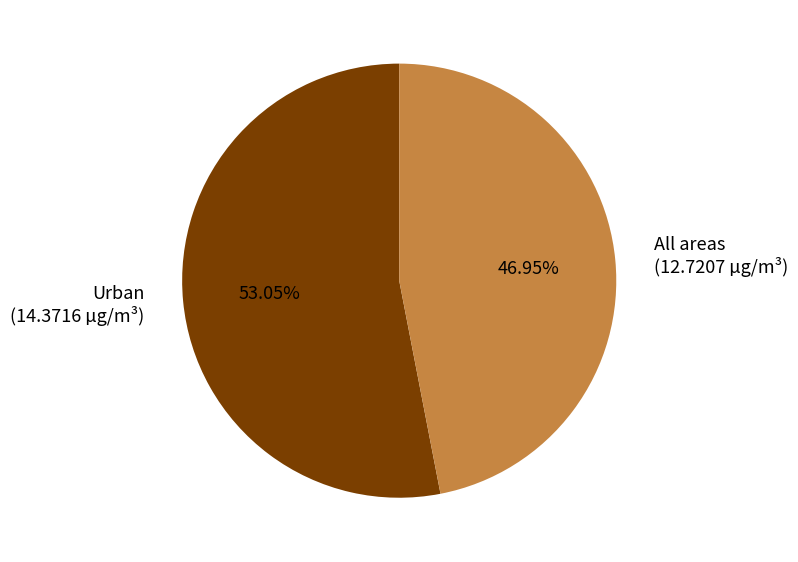

What percentage is the All areas slice, to the nearest percent?

47%